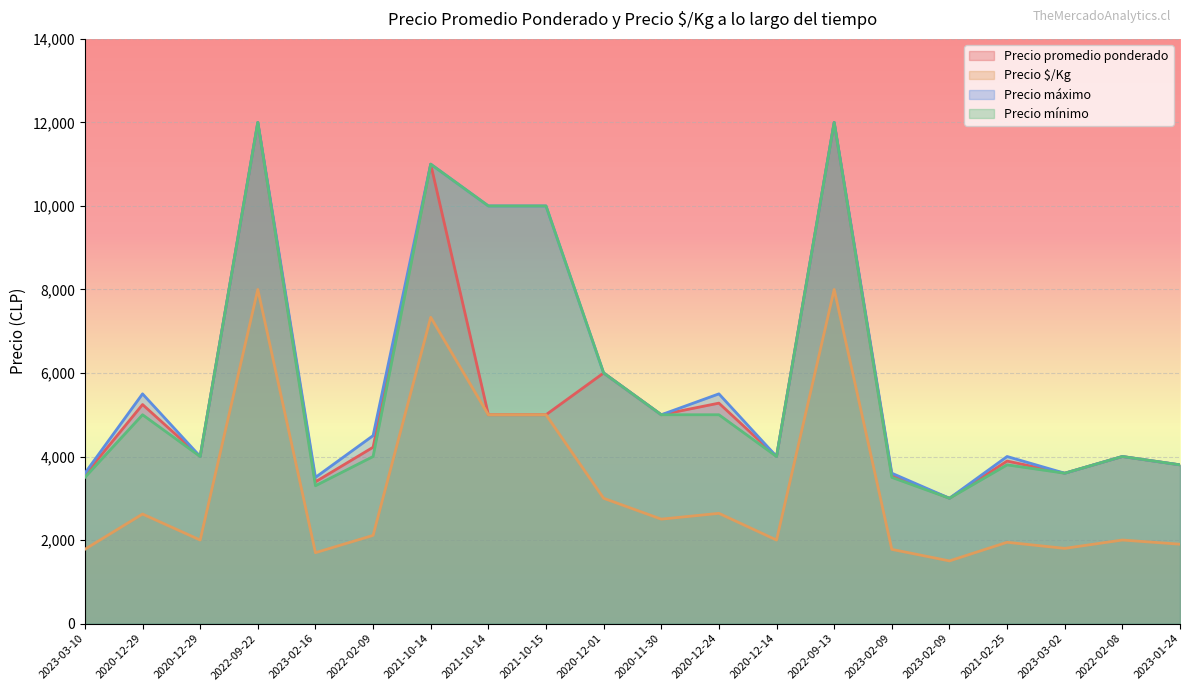

Which has a higher value, 2020-12-29 or 2023-01-24?

2020-12-29